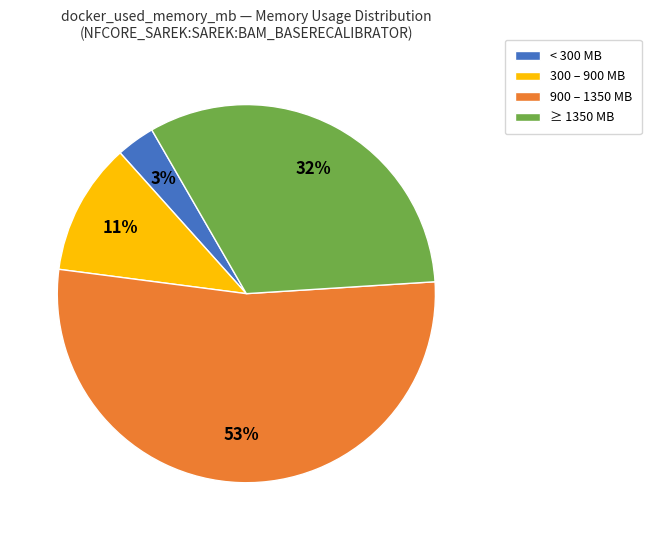

Do 300 – 900 MB and < 300 MB together represent more than half of the pie?

No